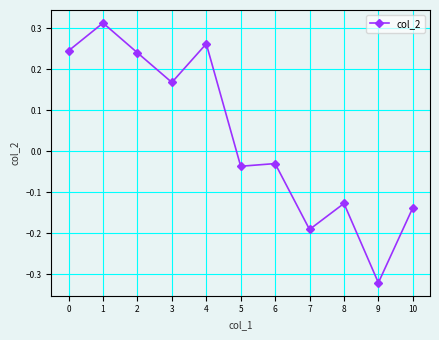

What is the sum of all values?

0.4